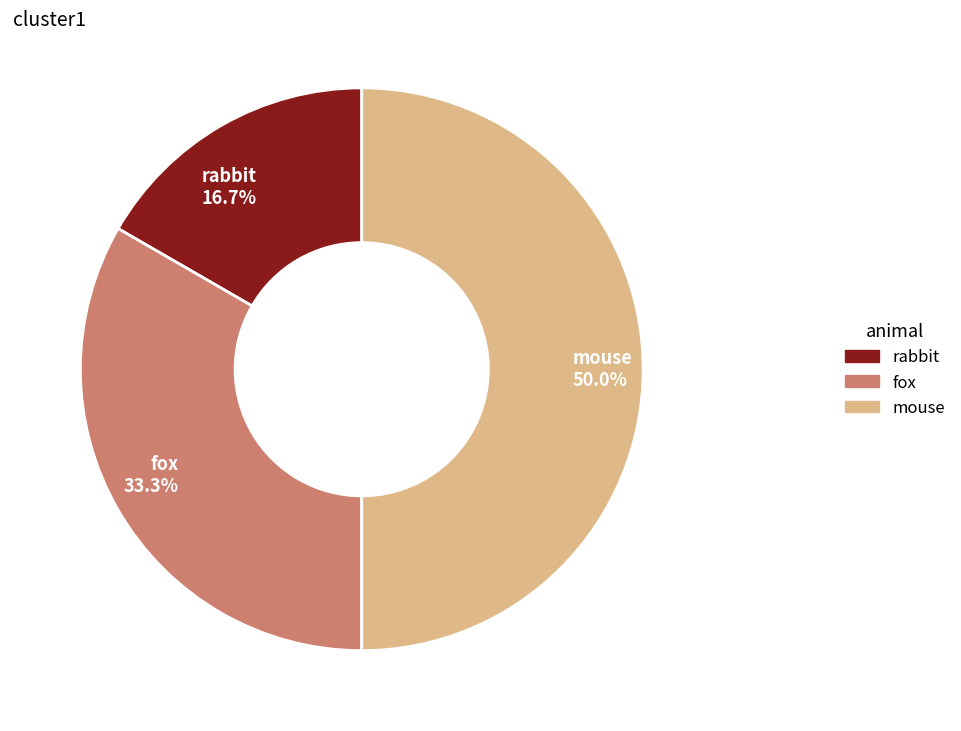

Between fox and rabbit, which is larger?

fox